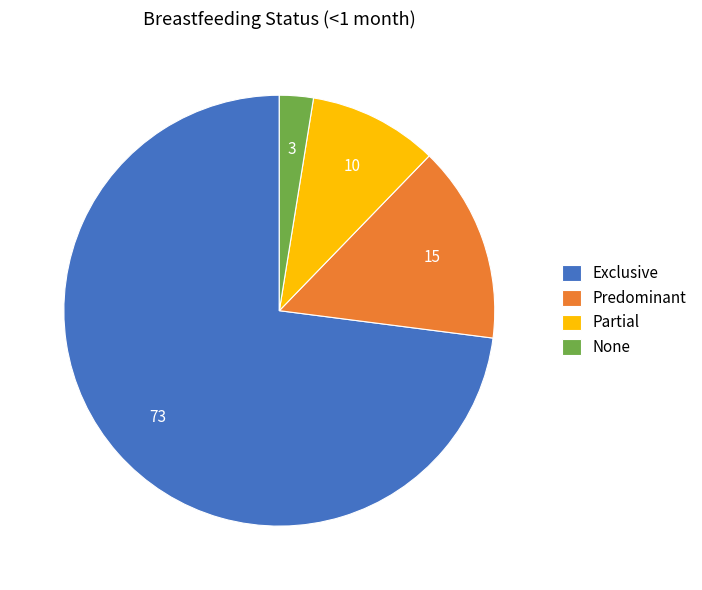

Is None the majority of the pie?

No